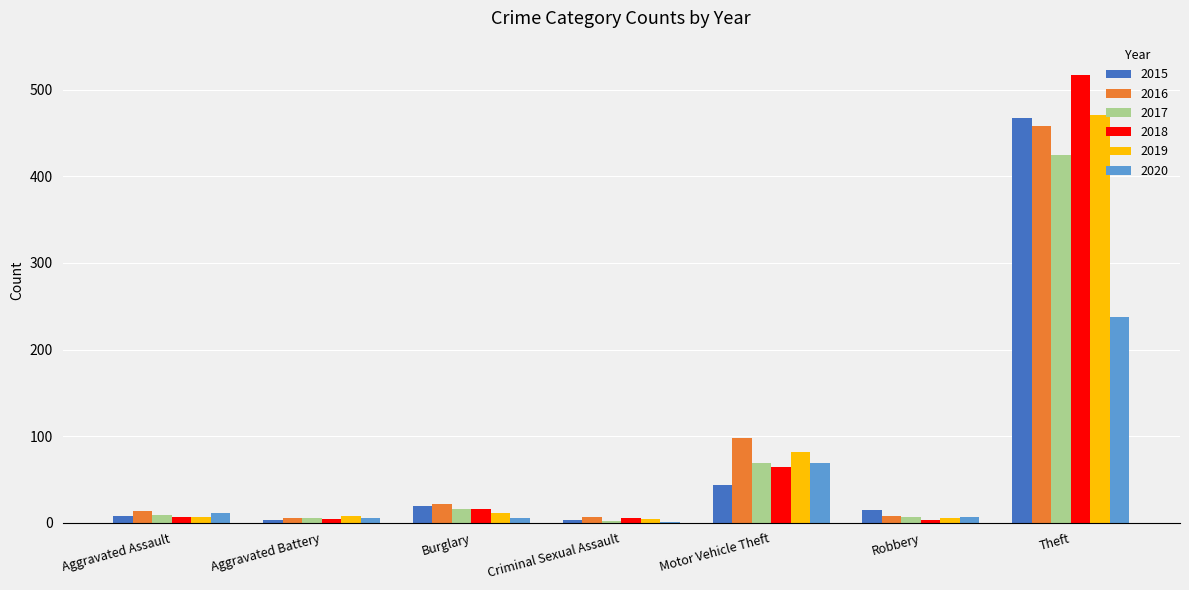

Which series has the widest spread of values?

2018